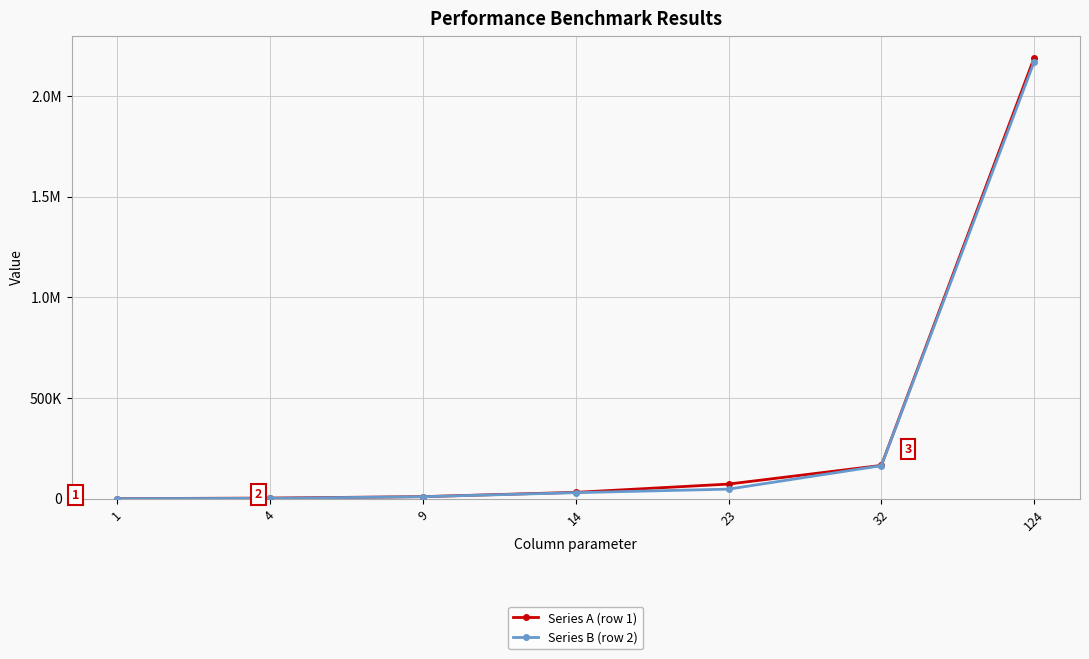

What is the smallest value displayed?

185